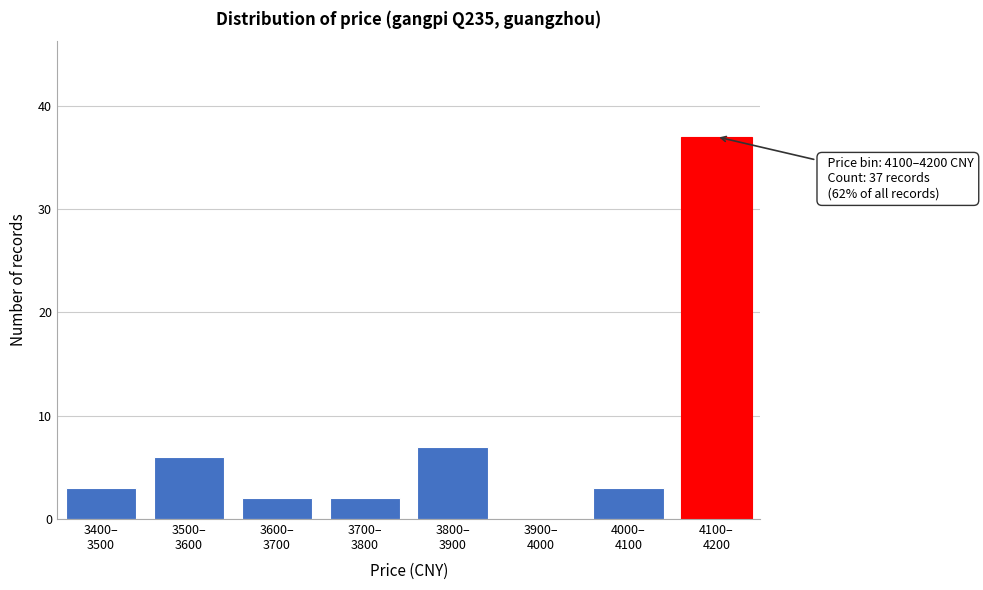

What is the maximum value shown in the chart?

37